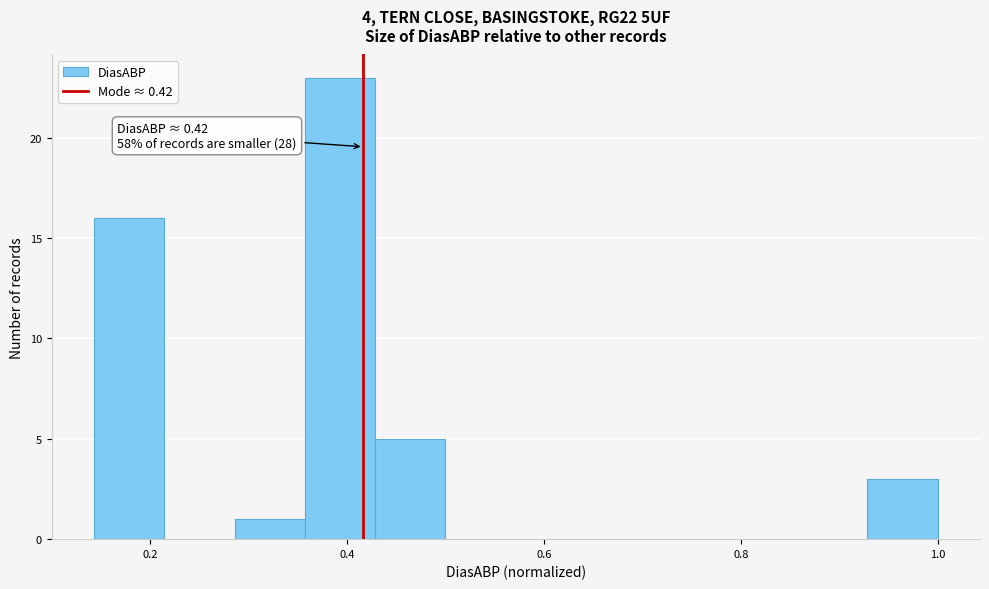

Around what value on the x-axis is the tallest bar? Give the approximate position of its centre, as read against the axis.

0.40